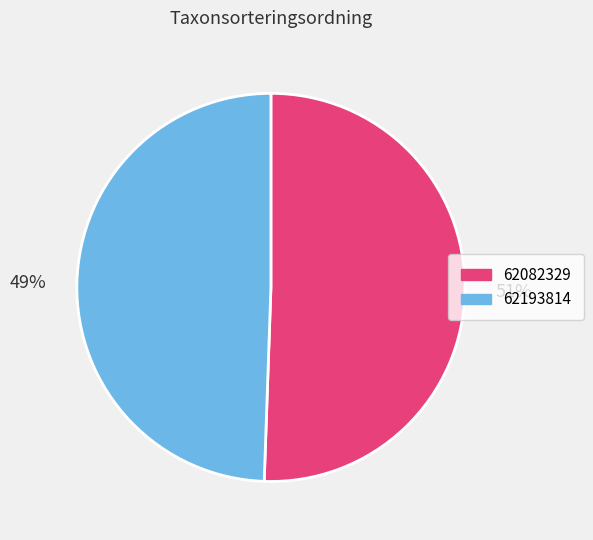

Which has a higher value, 62193814 or 62082329?

62082329